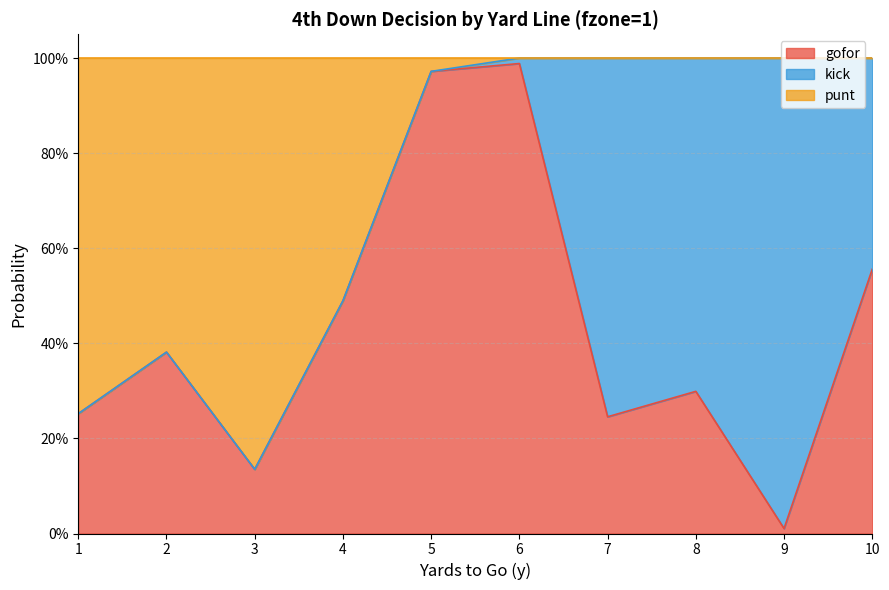

What is the value of the punt point at the 6th from the left?

1.0